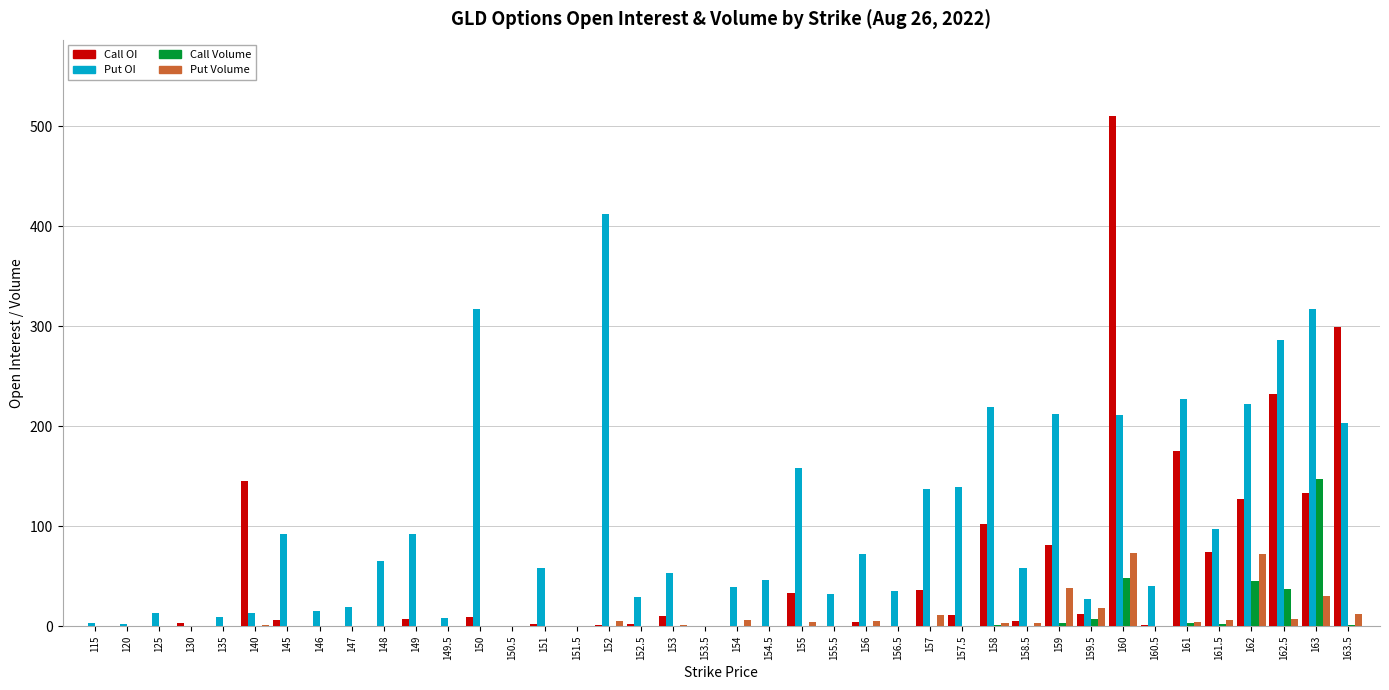

Which series has the largest total across all categories?

Put OI